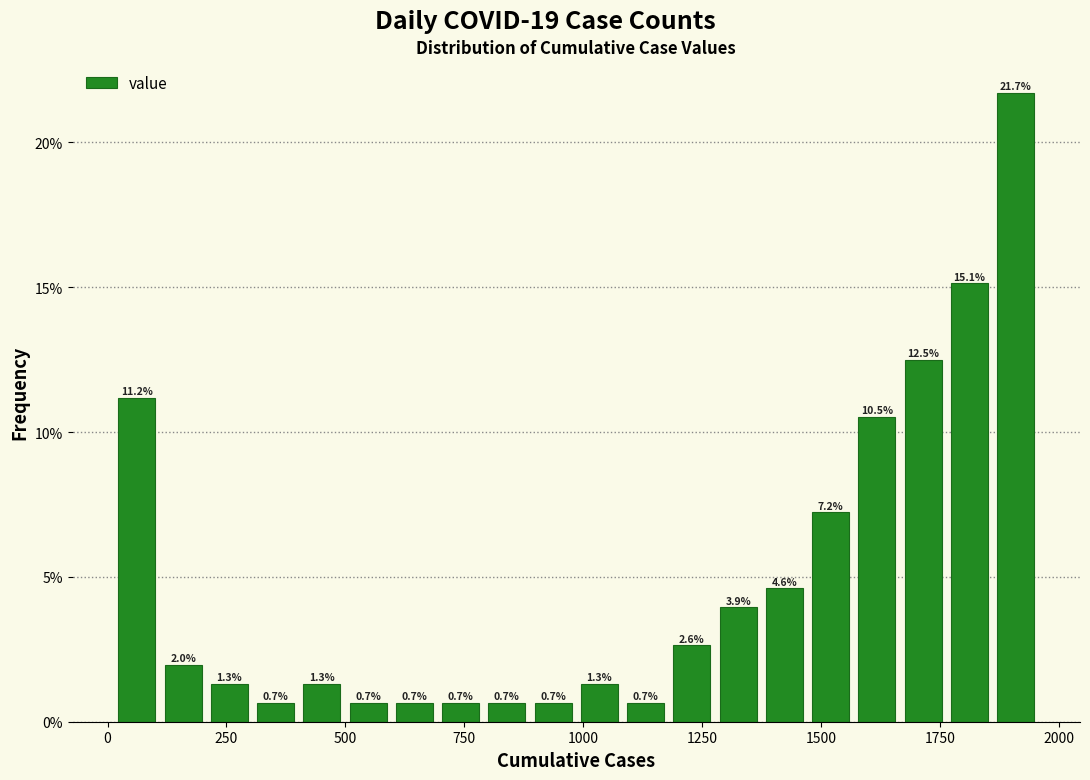

Around what value on the x-axis is the tallest bar? Give the approximate position of its centre, as read against the axis.

1900